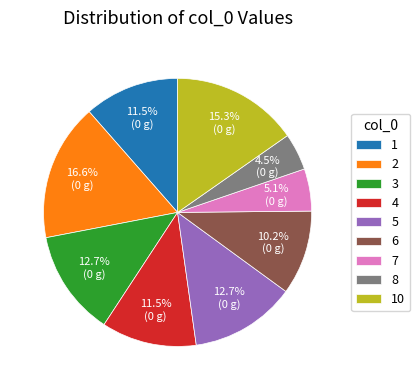

To the nearest percent, what is the difference between the largest and smallest slice percentages?

12%